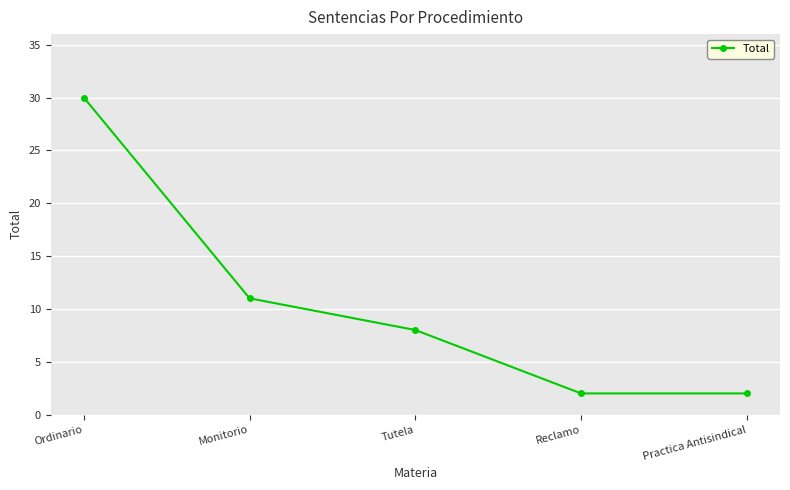

What position from the left is Monitorio?

2